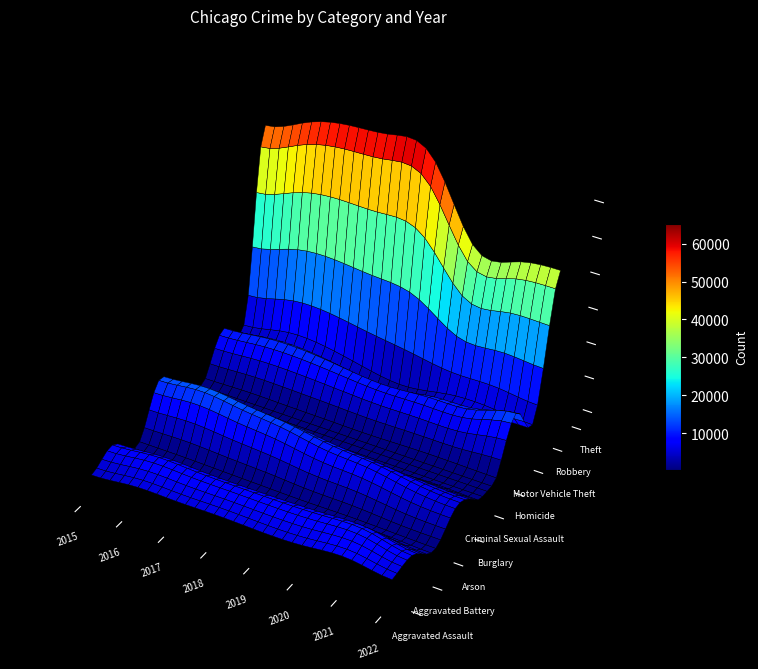

What value does the Aggravated Battery series have at 2018?

7735